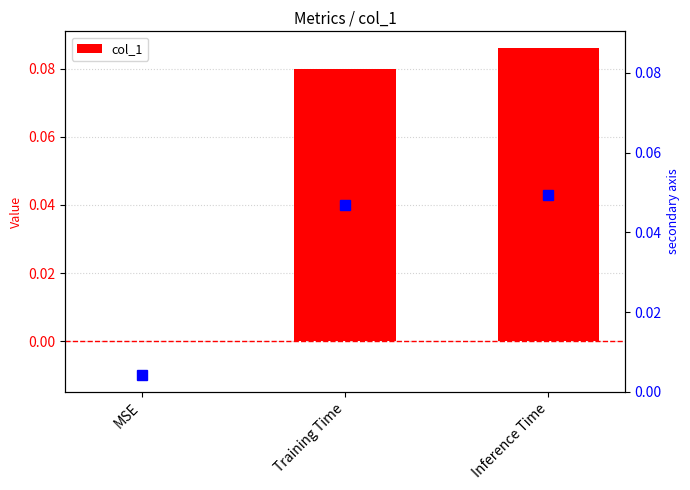

What is the greatest value displayed?

0.1